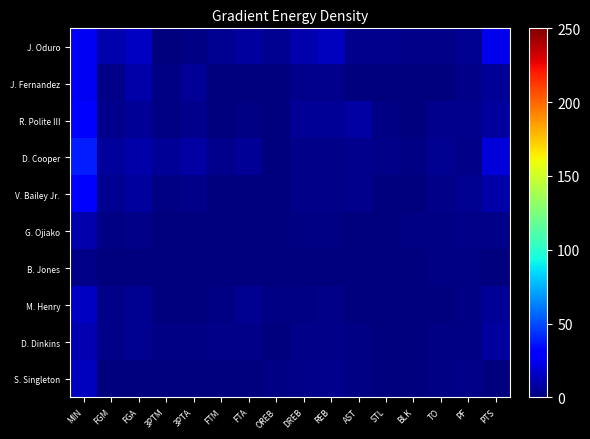

Between TO and DREB, which is larger?

DREB